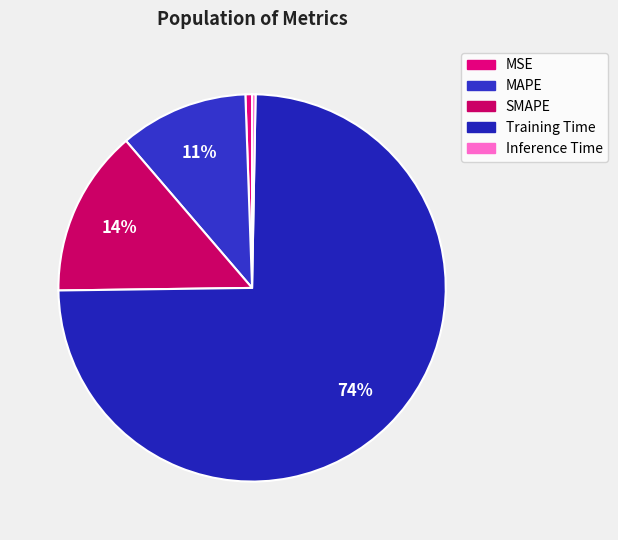

How much of the chart is everything except SMAPE?

86.1%